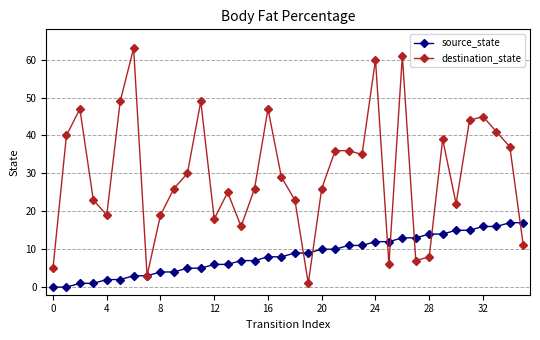

Is this an area chart (filled region under the line)?

No